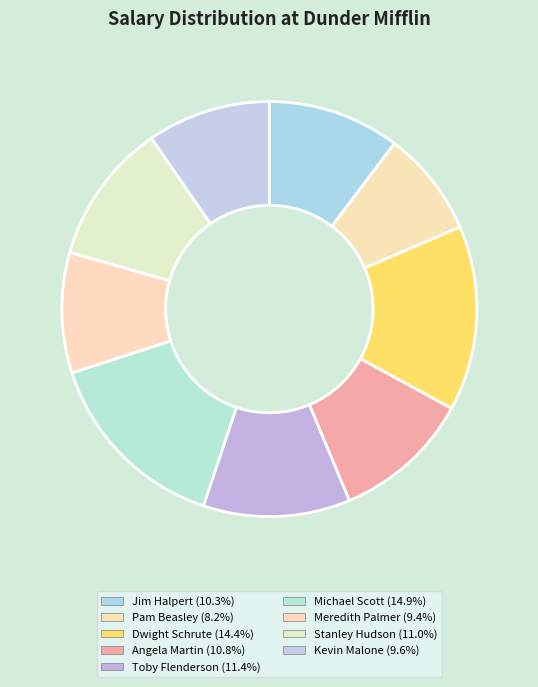

To the nearest percent, what percentage of the pie is Meredith Palmer?

9%